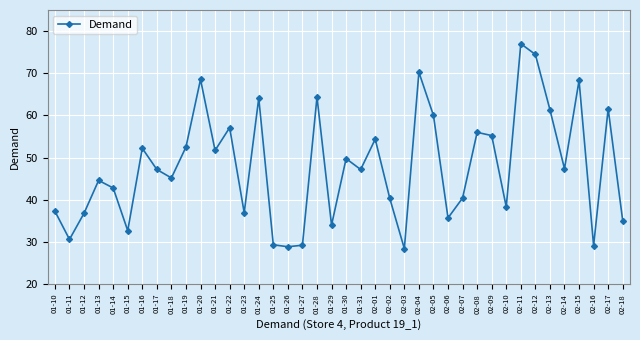

True or false: the data has more than 0 interior local peaks.

True